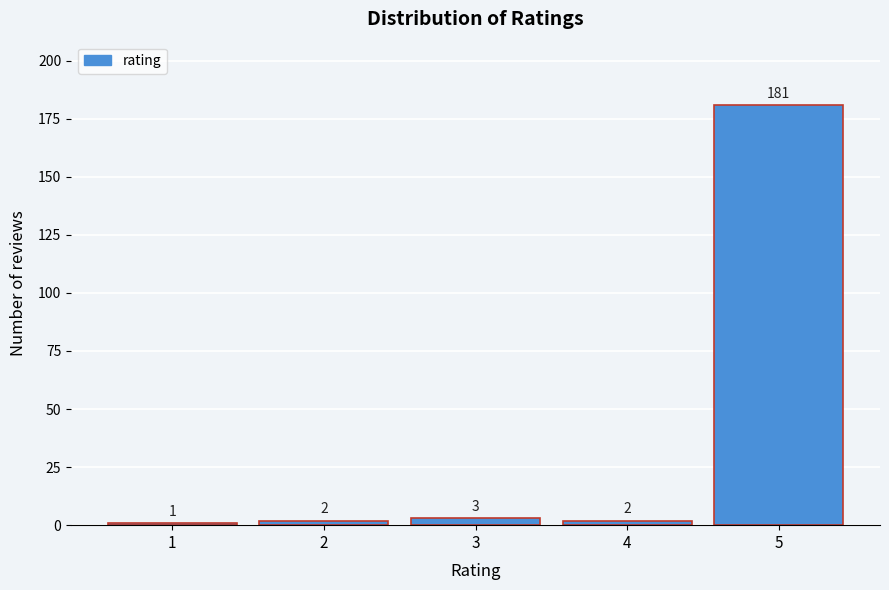

Reading right to left, what are all the values shown in this chart?

5=181	4=2	3=3	2=2	1=1